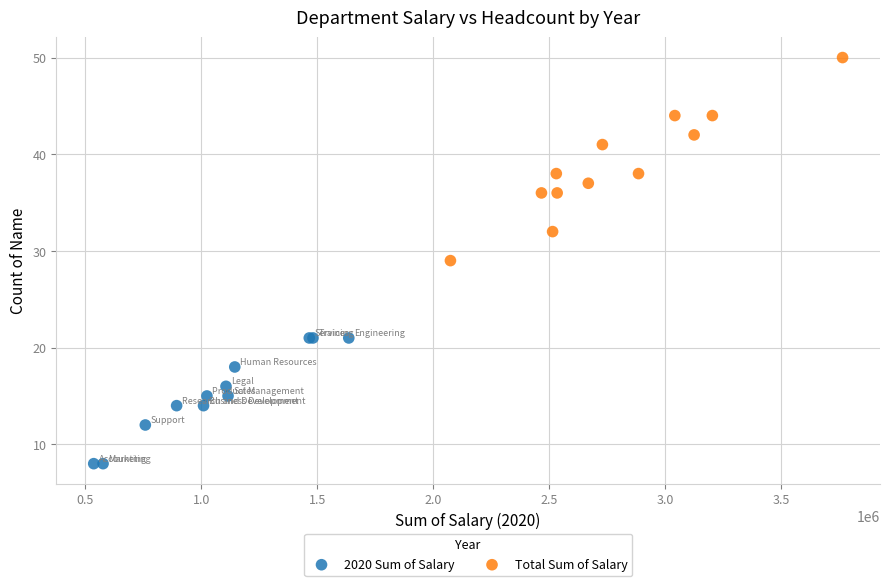

Which series has the largest Y range (max minus min)?

Total Sum of Salary